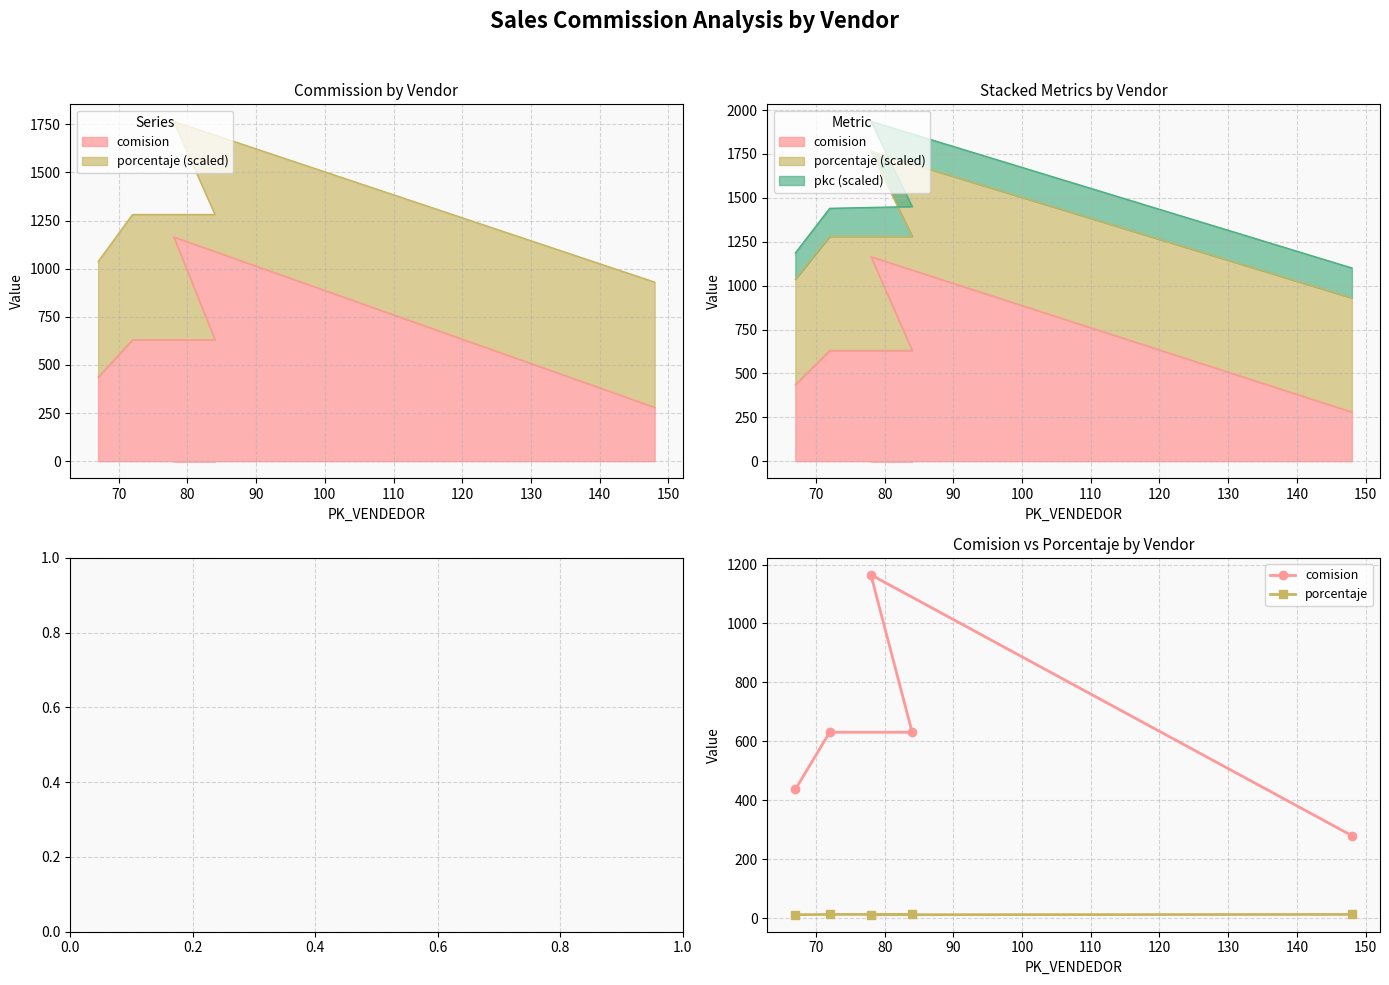

At how many categories does at least one series exceed 622?

3